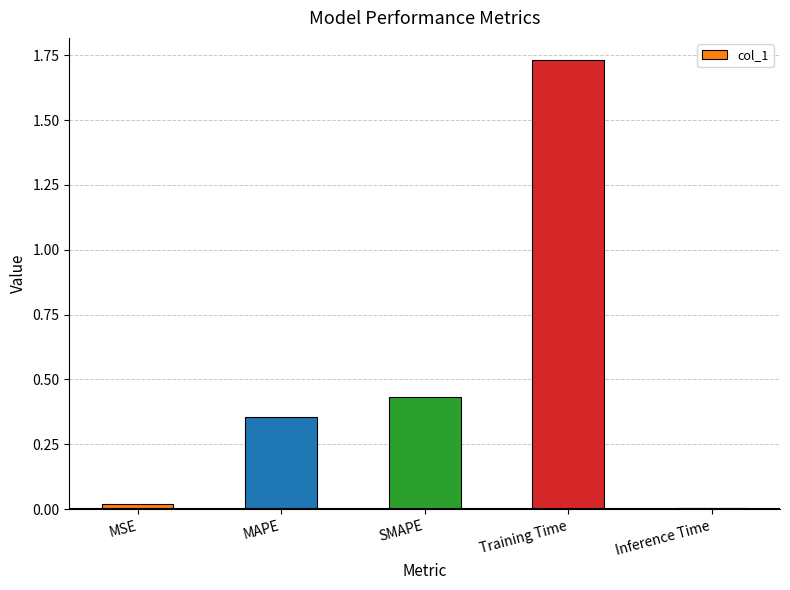

Rank the categories by value from highest to lowest.

Training Time, SMAPE, MAPE, MSE, Inference Time